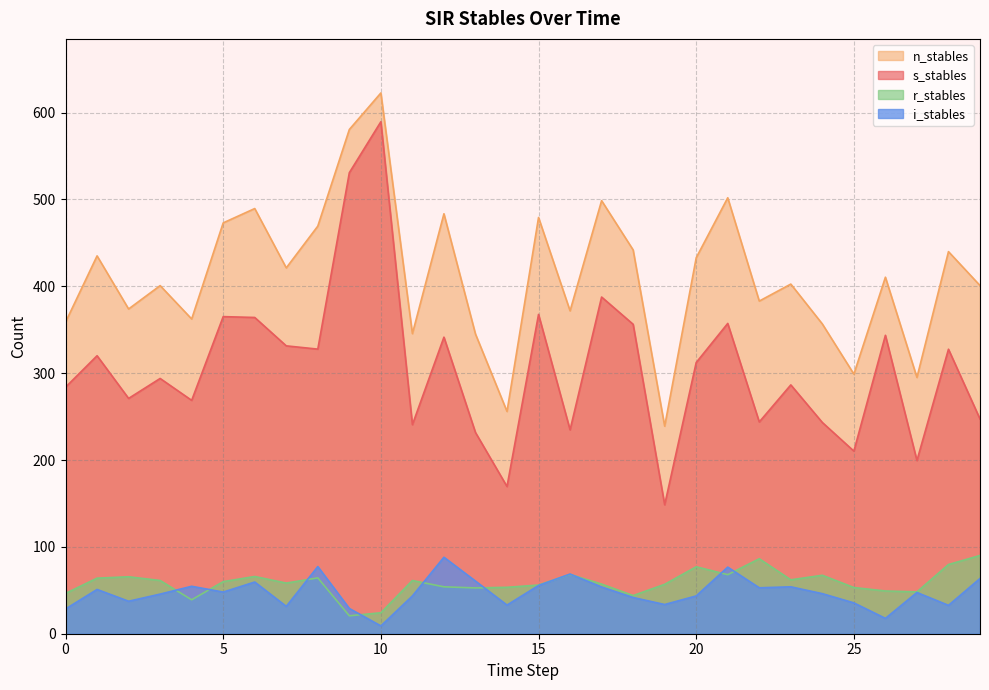

Which series has the largest total across all categories?

n_stables